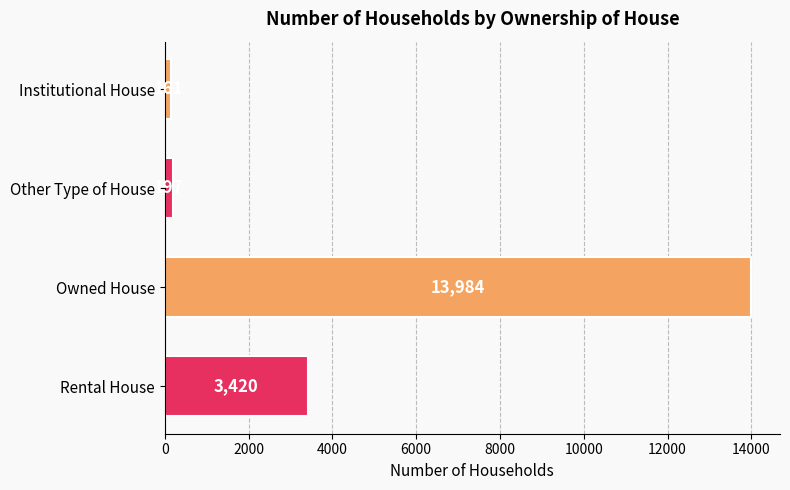

Does the chart contain stacked bars?

No